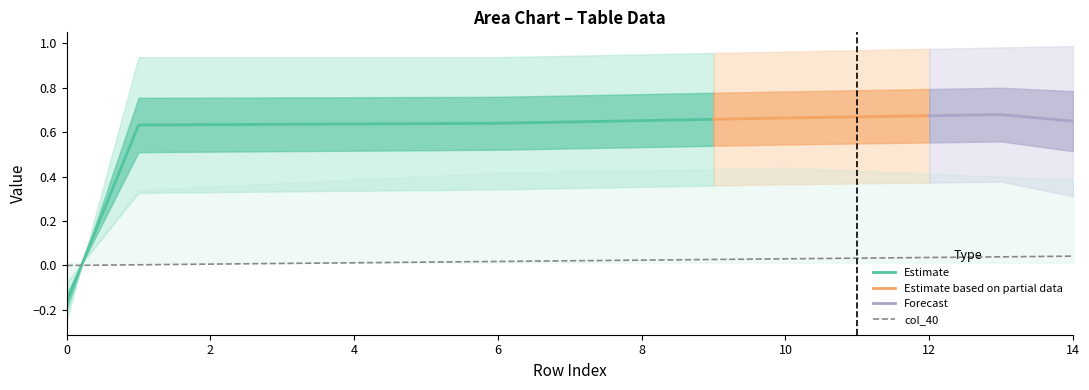

The Estimate series shows 1.1 at 8. True or false?

False